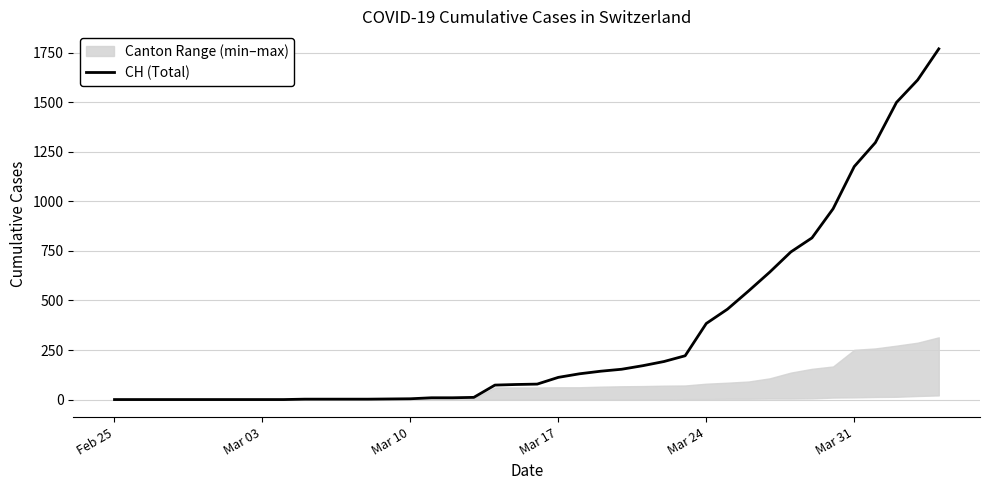

The value of CH (Total) at Mar 03 is 0. True or false?

True